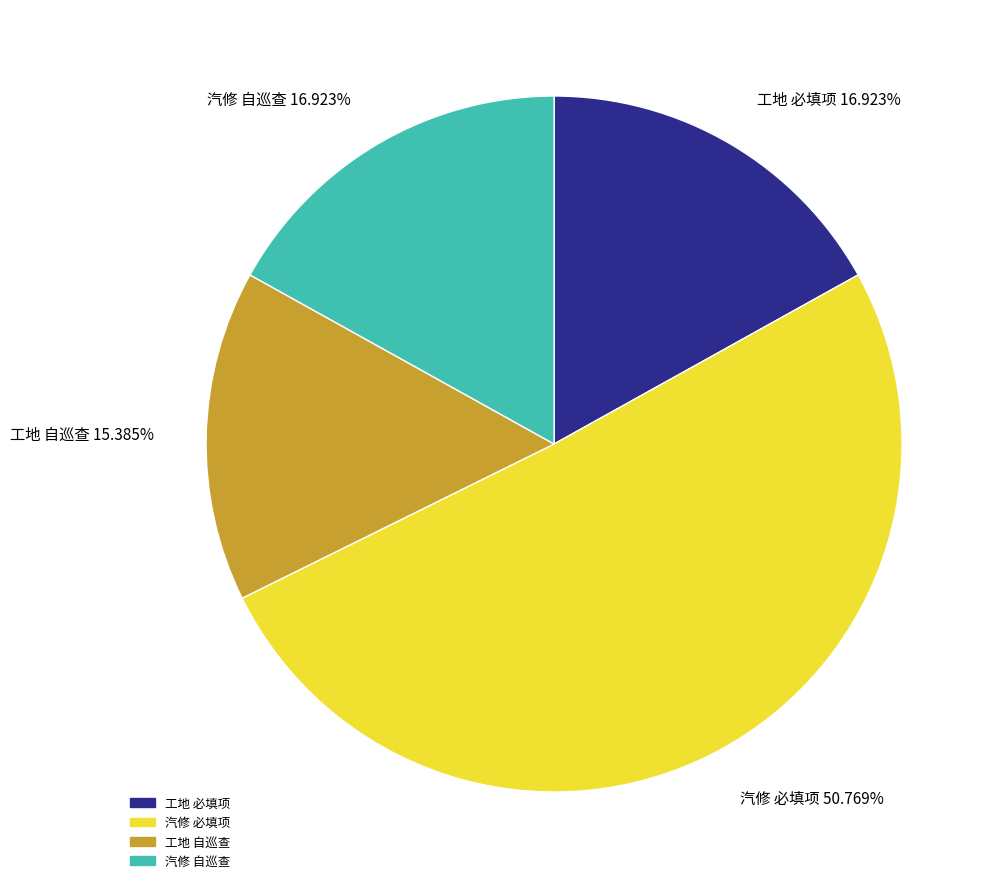

To the nearest percent, what is the difference between the largest and smallest slice percentages?

35%